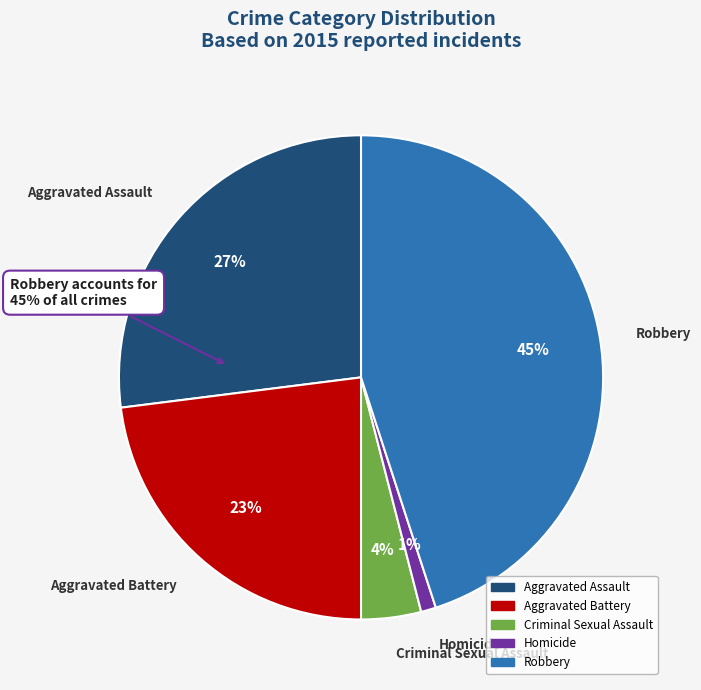

What percentage do Criminal Sexual Assault and Homicide together represent?

5.0%